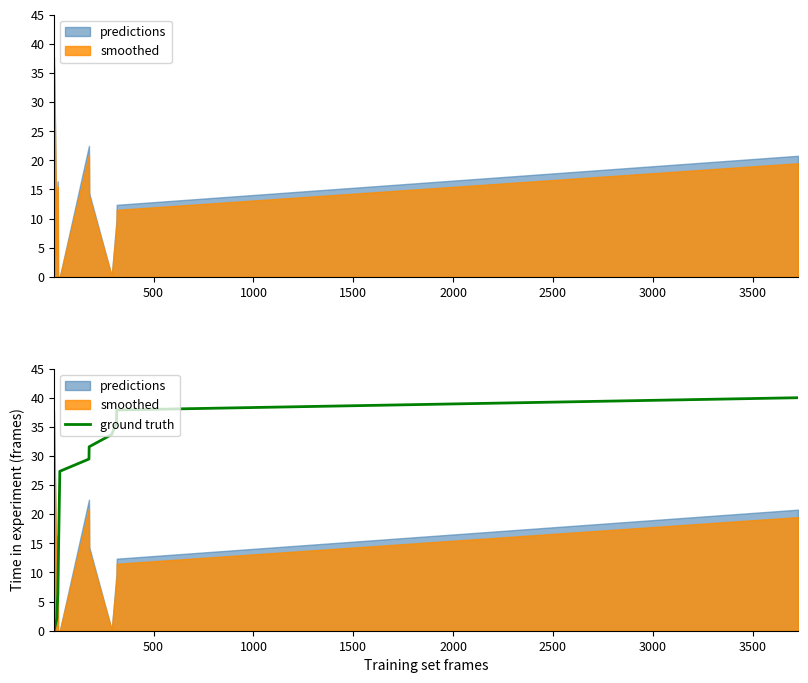

What is the label of the 16th point from the right?

2000